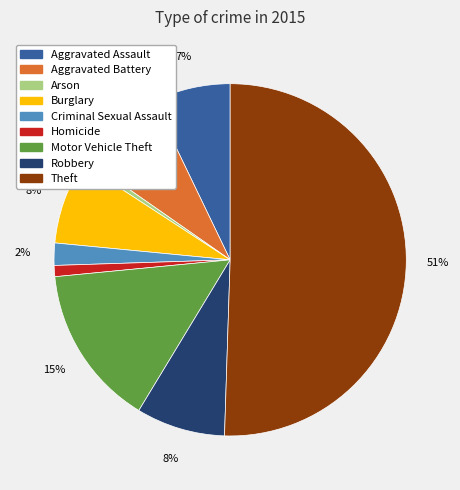

Which category has the biggest portion of the pie?

Theft